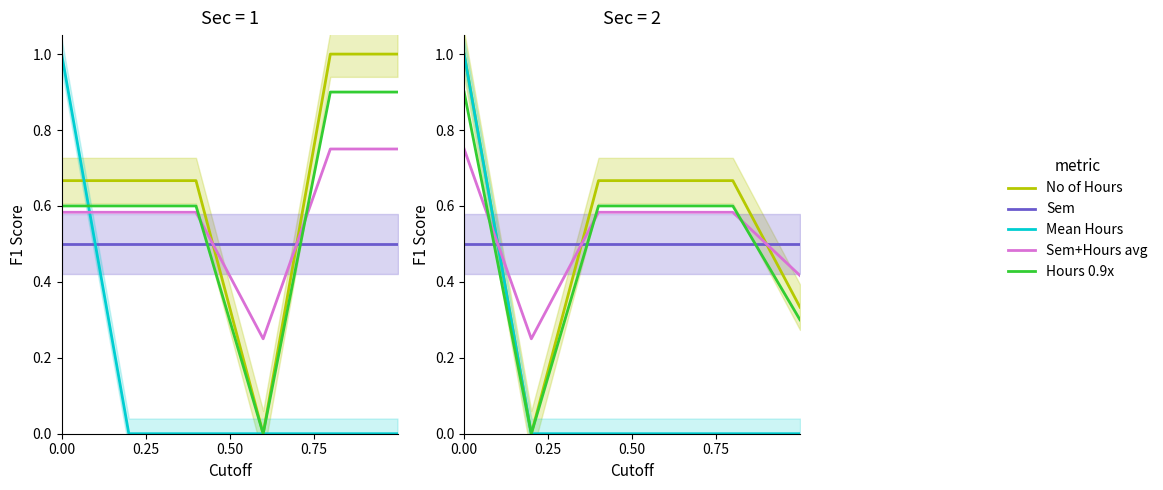

How many interior local valleys does the No of Hours series have?

1